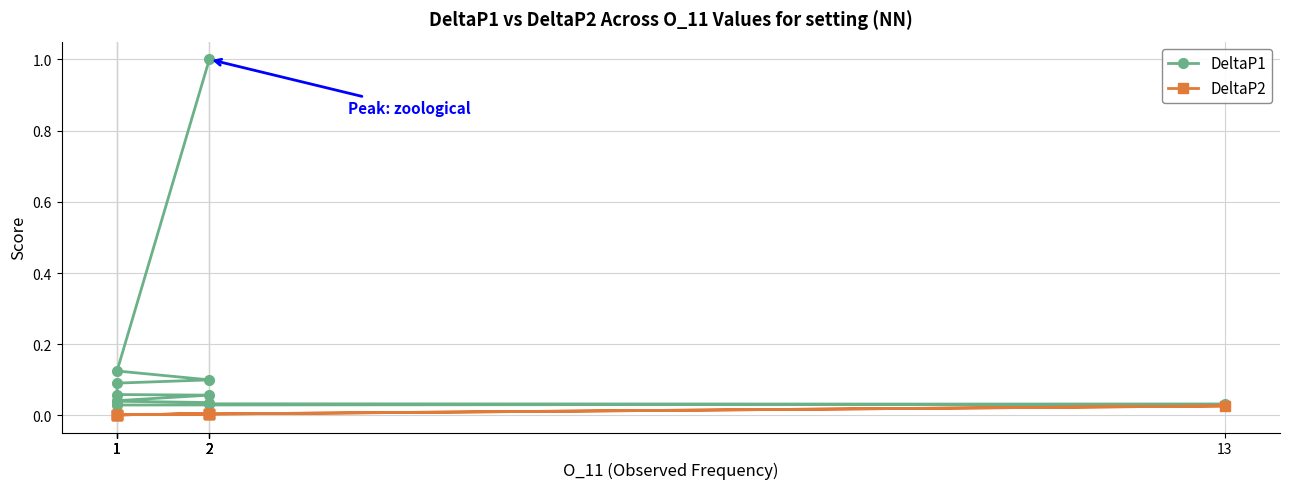

Count the number of data series in this chart.

2